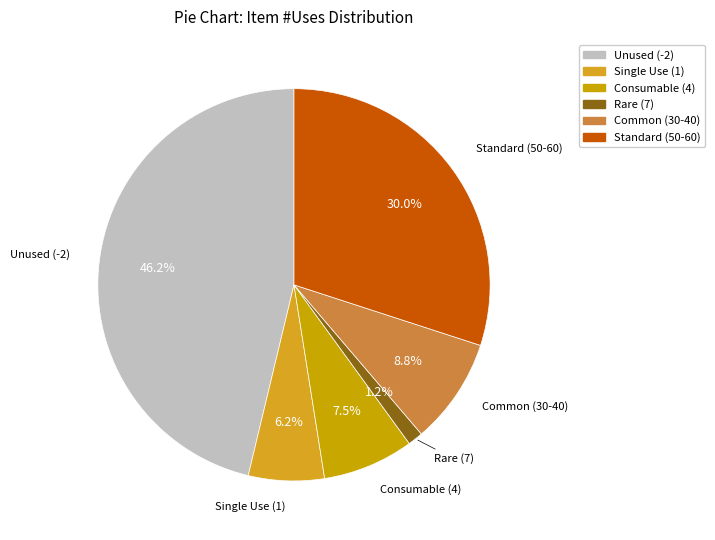

Rank the categories by value from lowest to highest.

Rare (7), Single Use (1), Consumable (4), Common (30-40), Standard (50-60), Unused (-2)